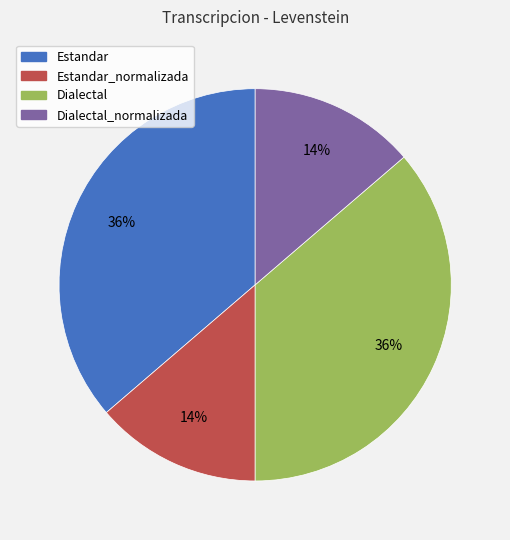

Is there a majority slice in this chart?

No